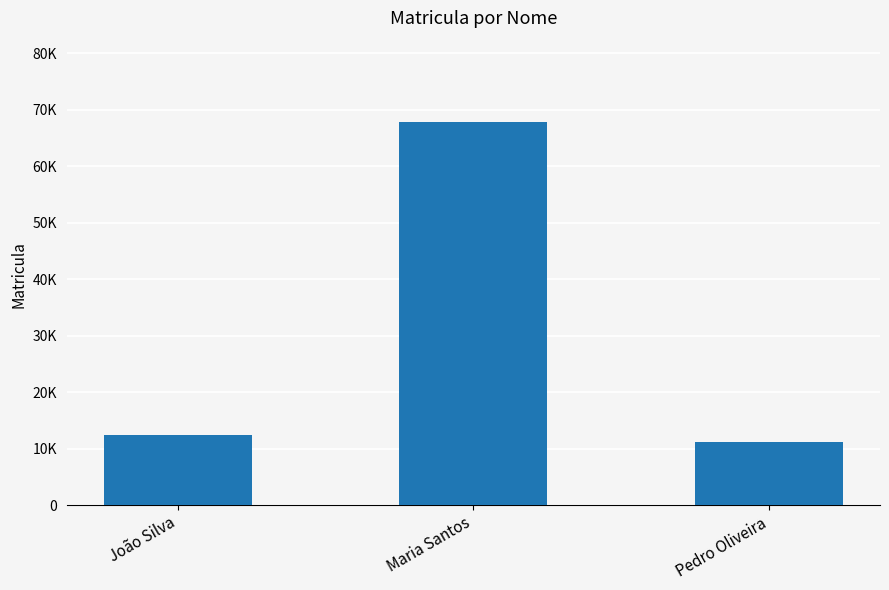

List the labels in order of value, largest first.

Maria Santos, João Silva, Pedro Oliveira